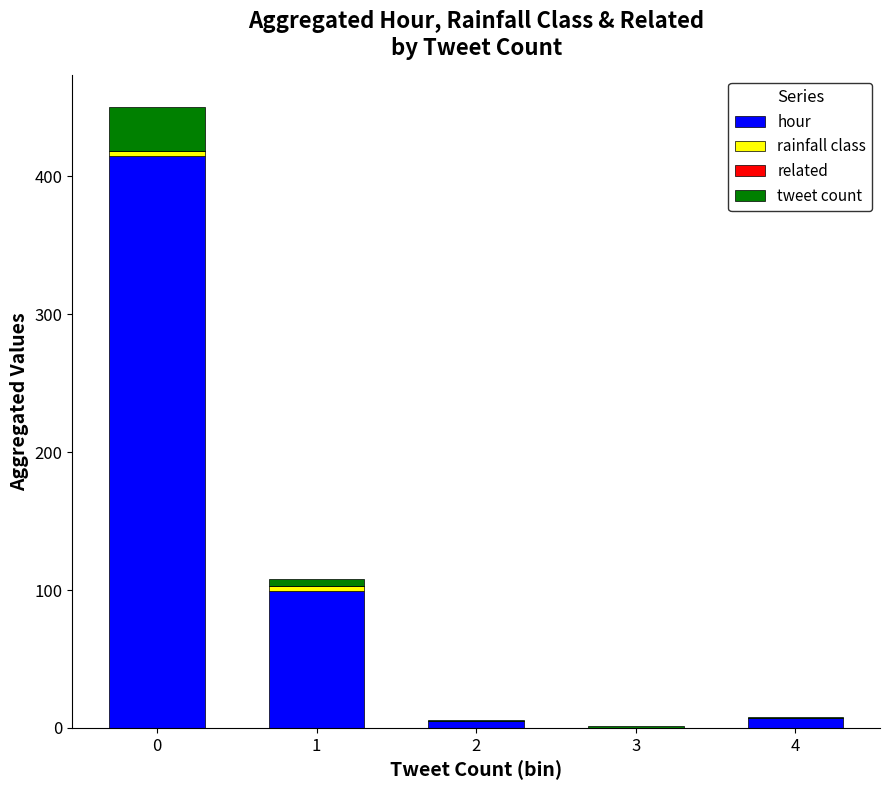

How many series are shown in this chart?

3